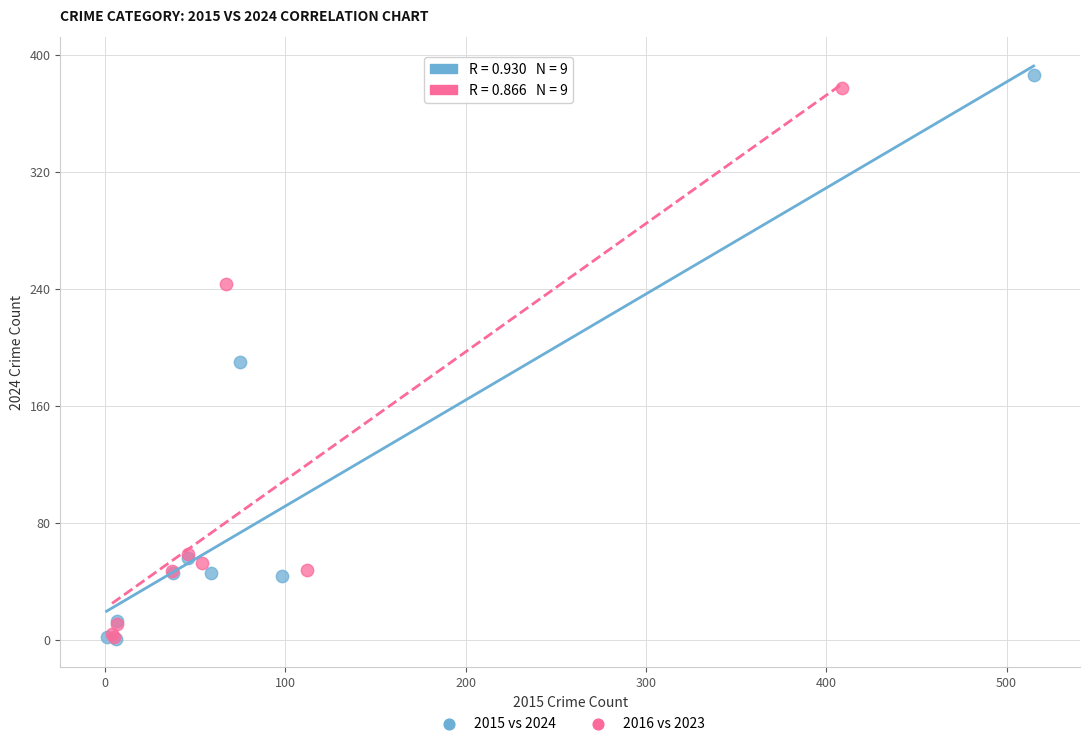

Which series has the largest Y range (max minus min)?

2015 vs 2024